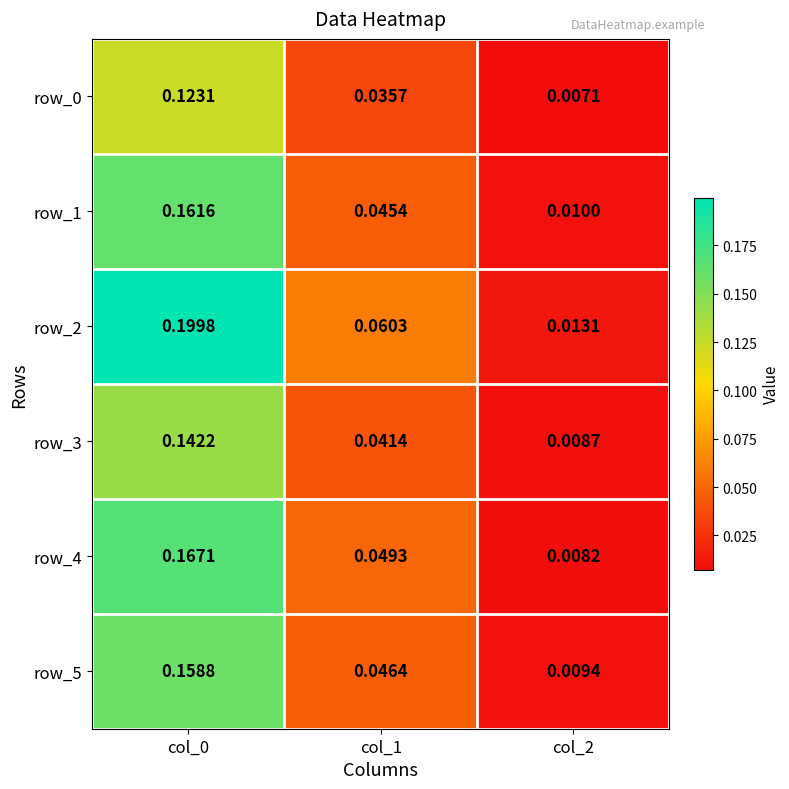

Is the value of row_3 at col_1 greater than the value of row_2 at col_0?

No